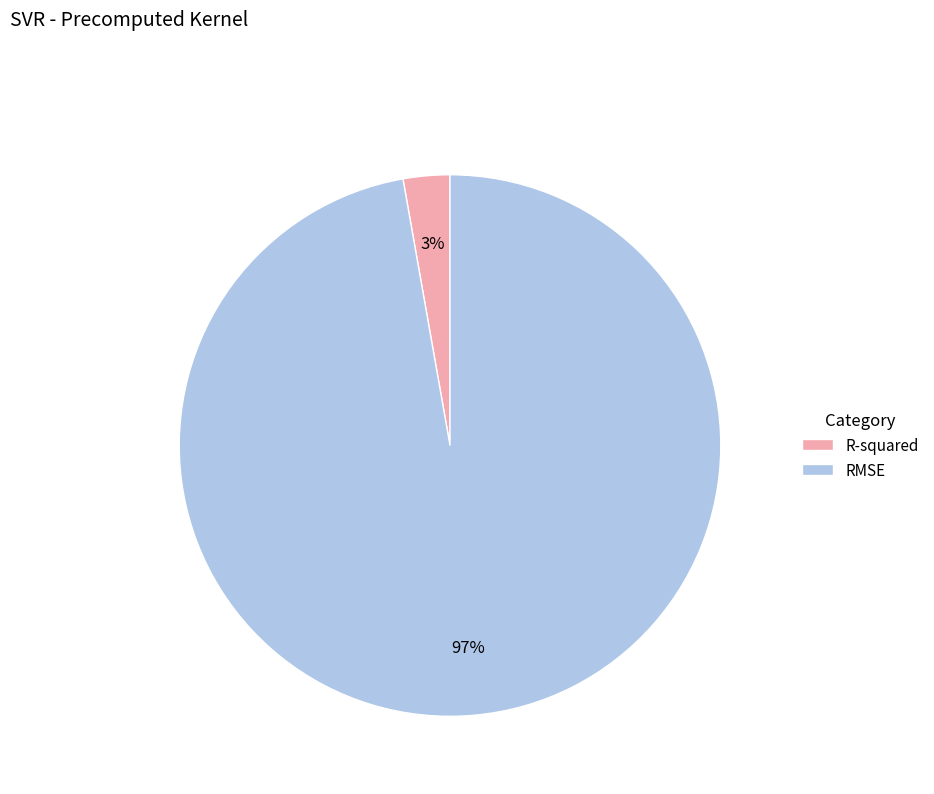

How many slices are in this pie chart?

2